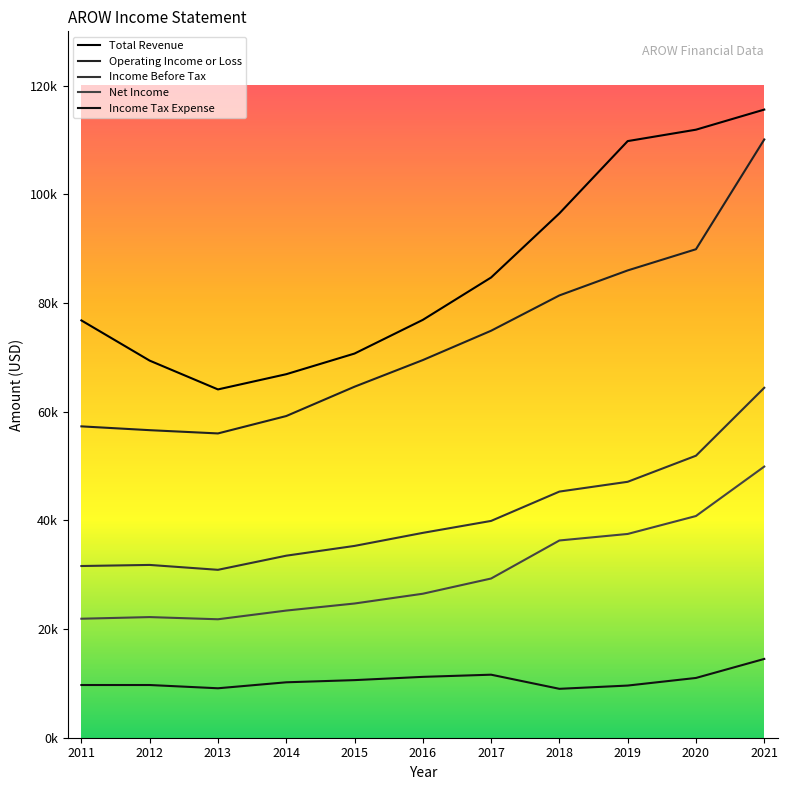

Does the chart have visible grid lines?

No